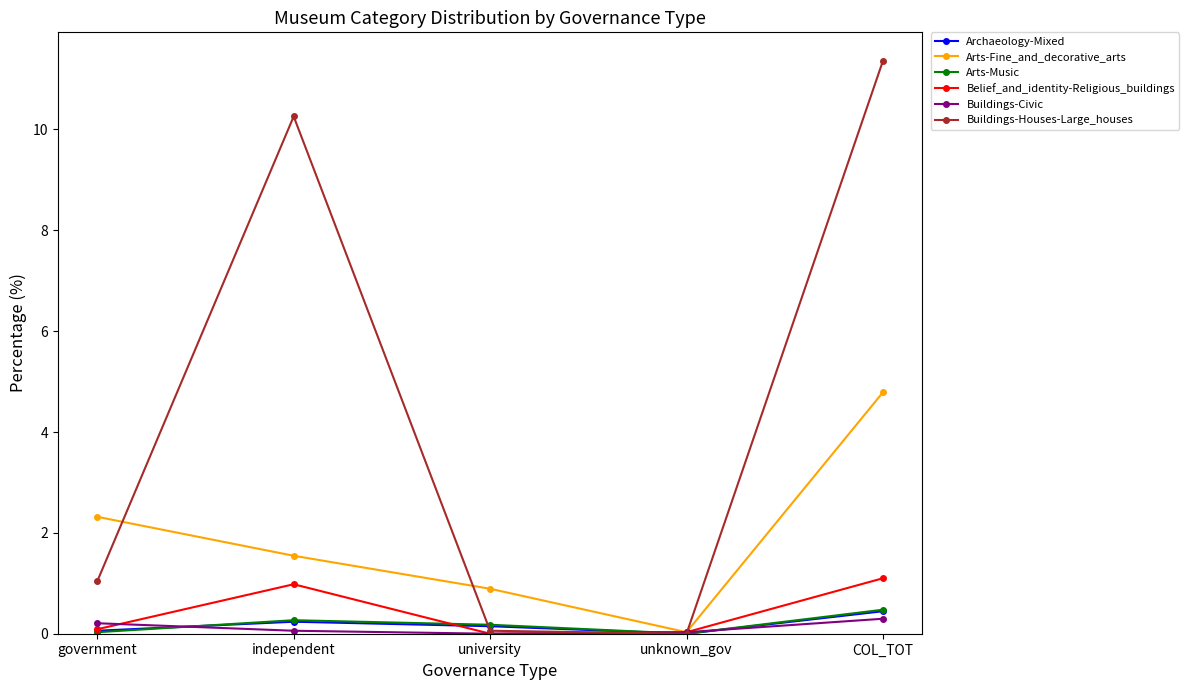

Which label corresponds to the largest value in the chart?

COL_TOT